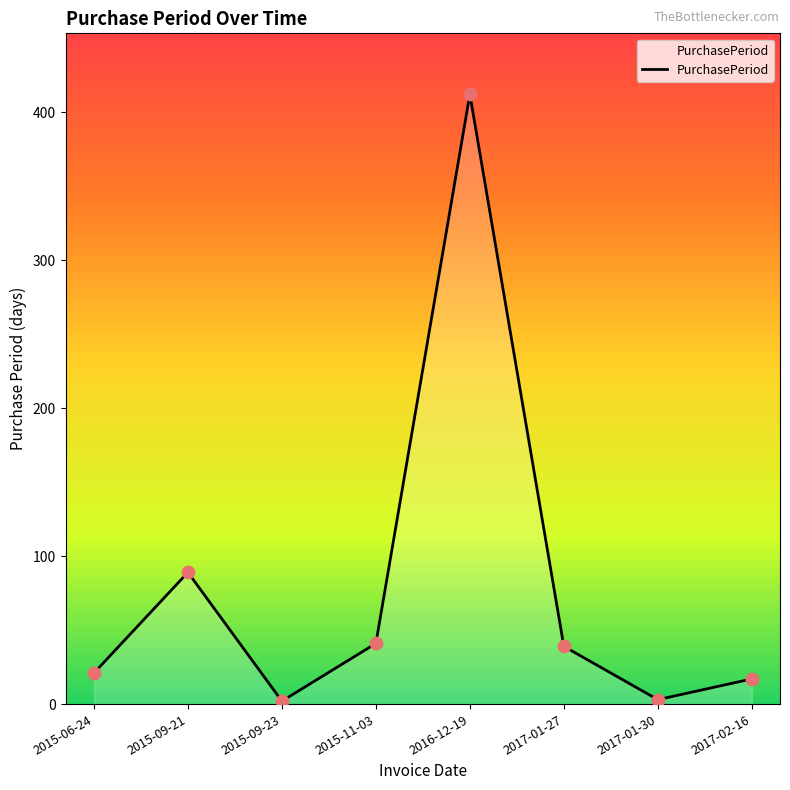

Approximately how many times larger is the value at 2017-01-30 compared to 2015-09-23?

1.5